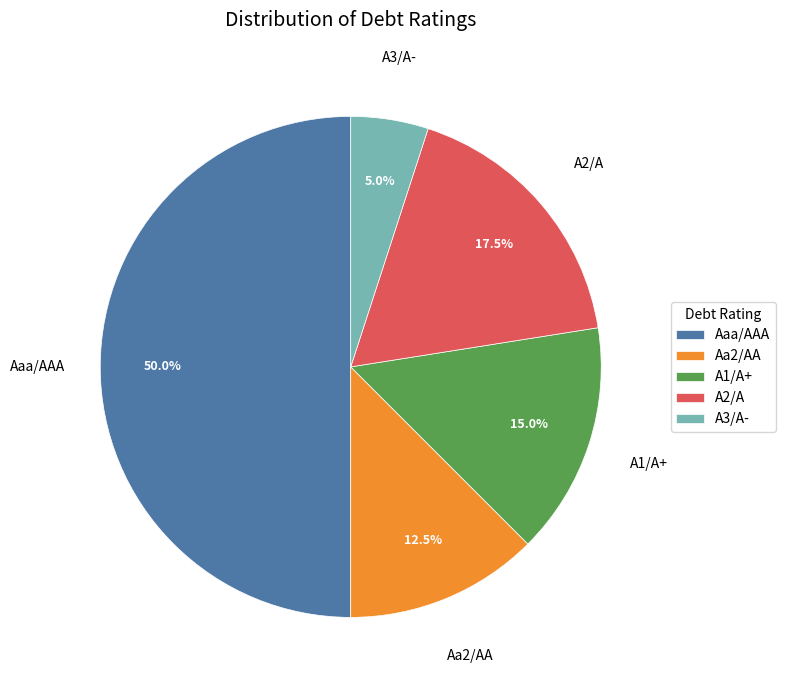

Rank the categories by value from lowest to highest.

A3/A-, Aa2/AA, A1/A+, A2/A, Aaa/AAA